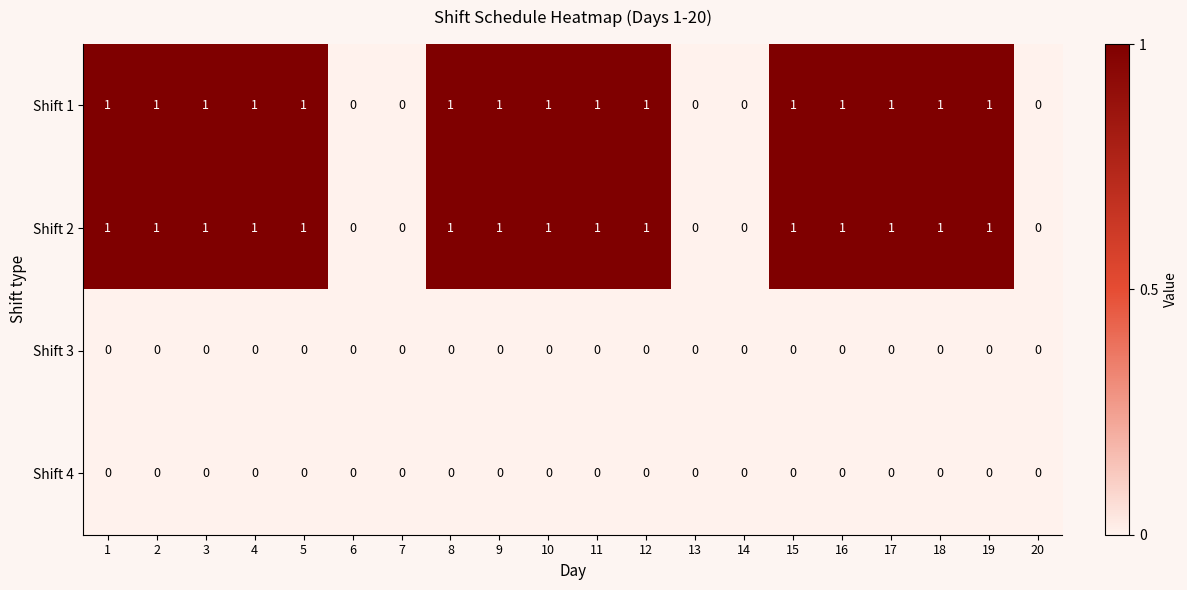

Is the value of Shift 2 at 4 greater than the value of Shift 3 at 15?

Yes